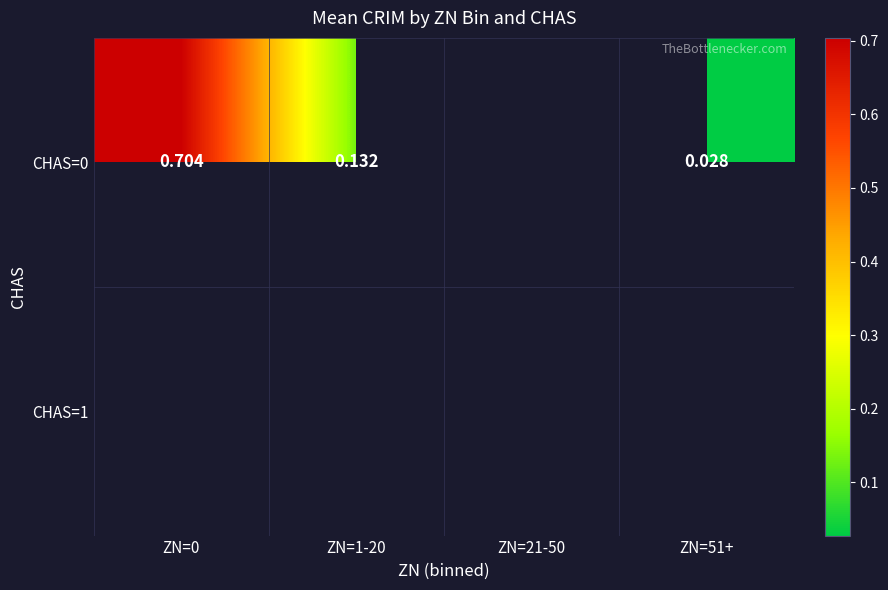

True or false: CHAS=0 has a value of 0.1 at ZN=1-20.

False